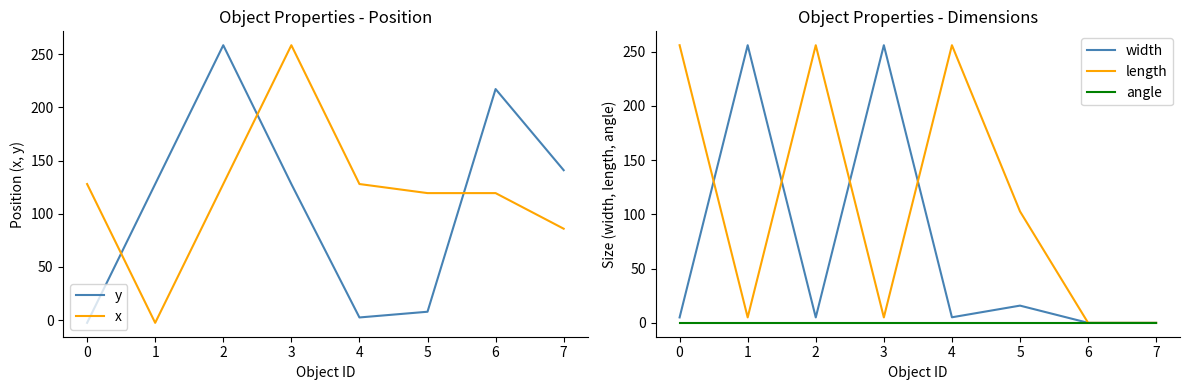

How many lines are shown in the chart?

5